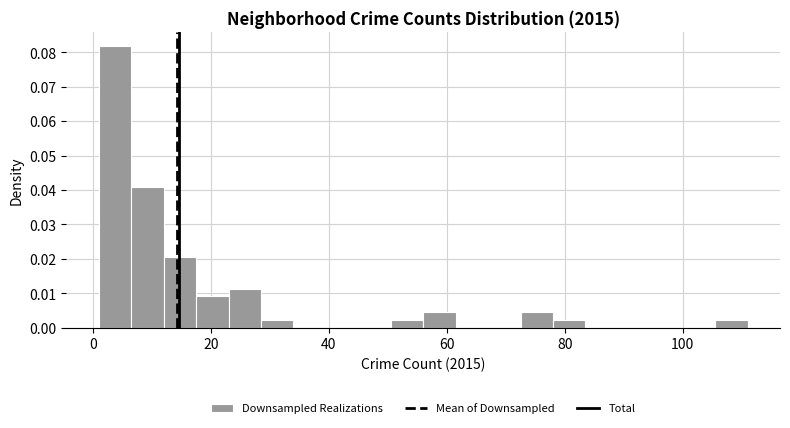

Around what value on the x-axis is the tallest bar? Give the approximate position of its centre, as read against the axis.

4